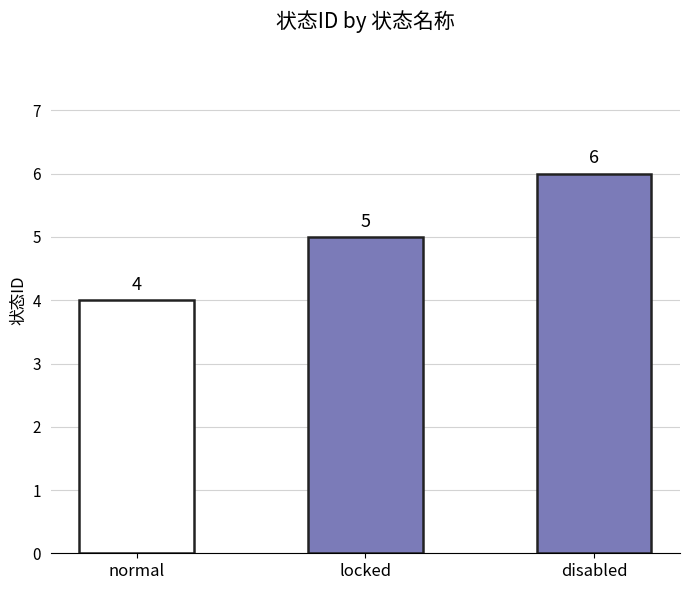

Reading left to right, extract all data points from this chart.

4	5	6